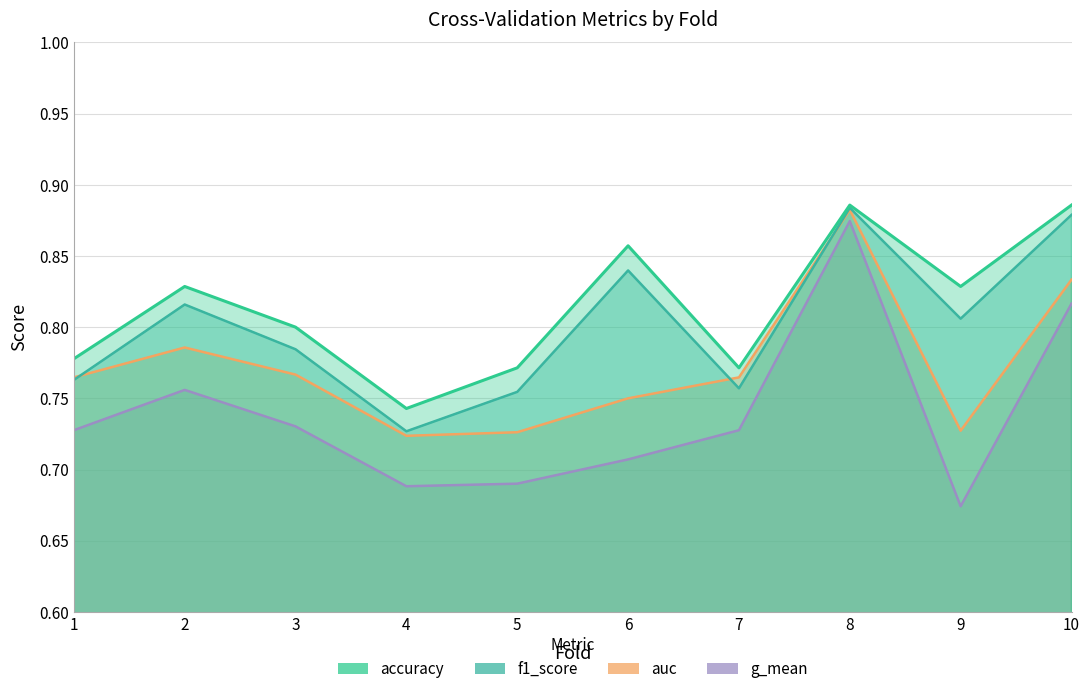

Does the chart display data point markers on the line(s)?

No